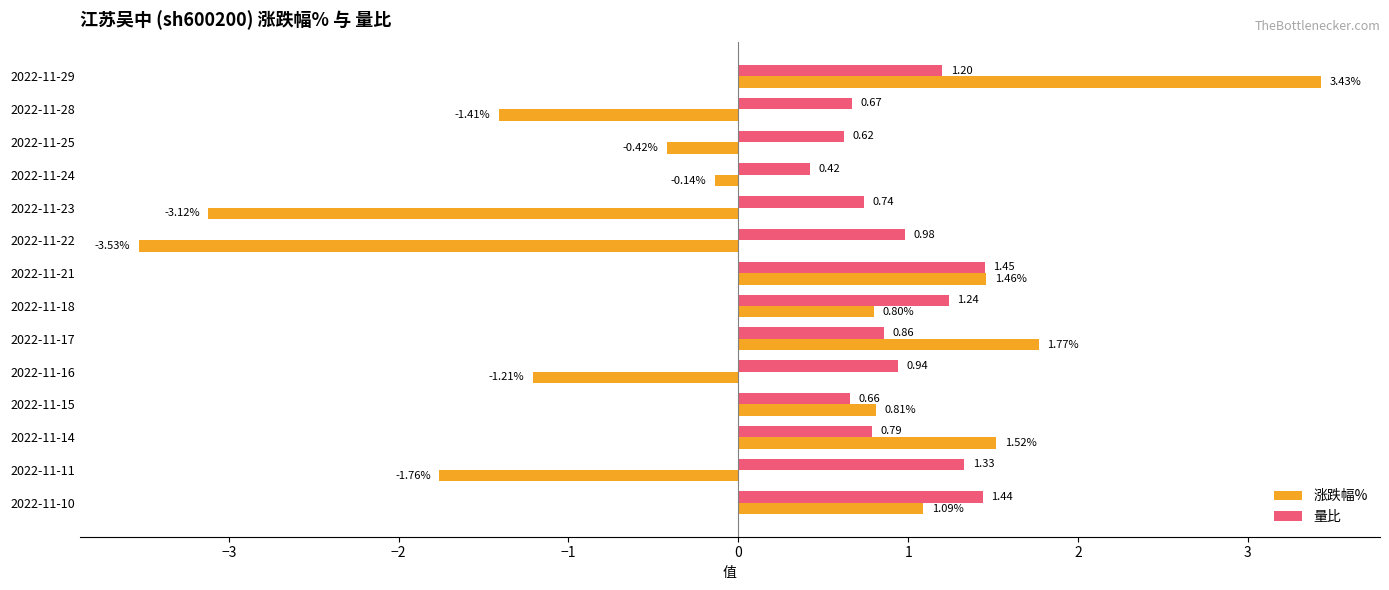

How many distinct data groups are displayed?

2